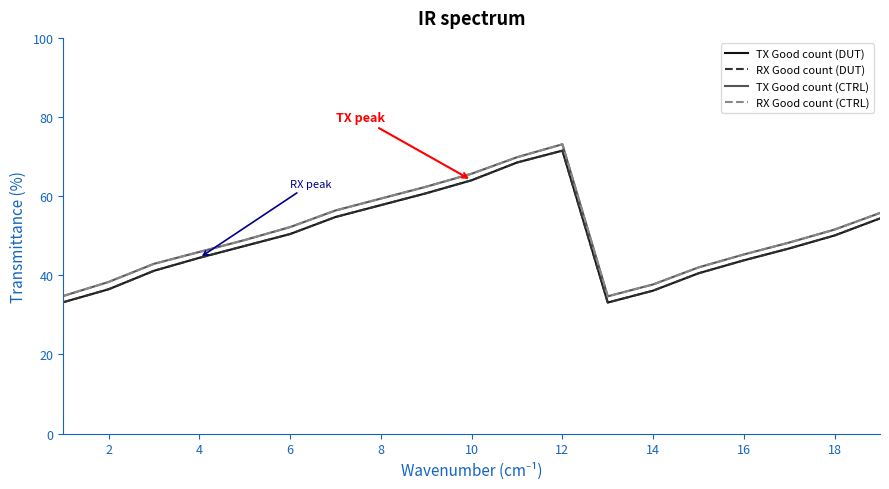

True or false: TX Good count (CTRL) and RX Good count (DUT) cross at least once.

False